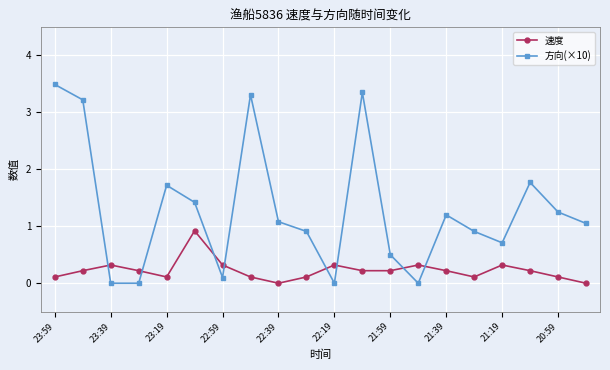

Which series has the widest spread of values?

方向(×10)